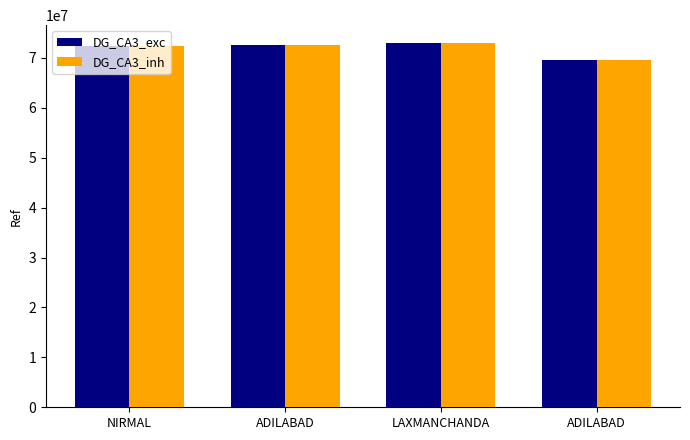

What is the approximate value of DG_CA3_inh at ADILABAD, to the nearest 50?

72597150